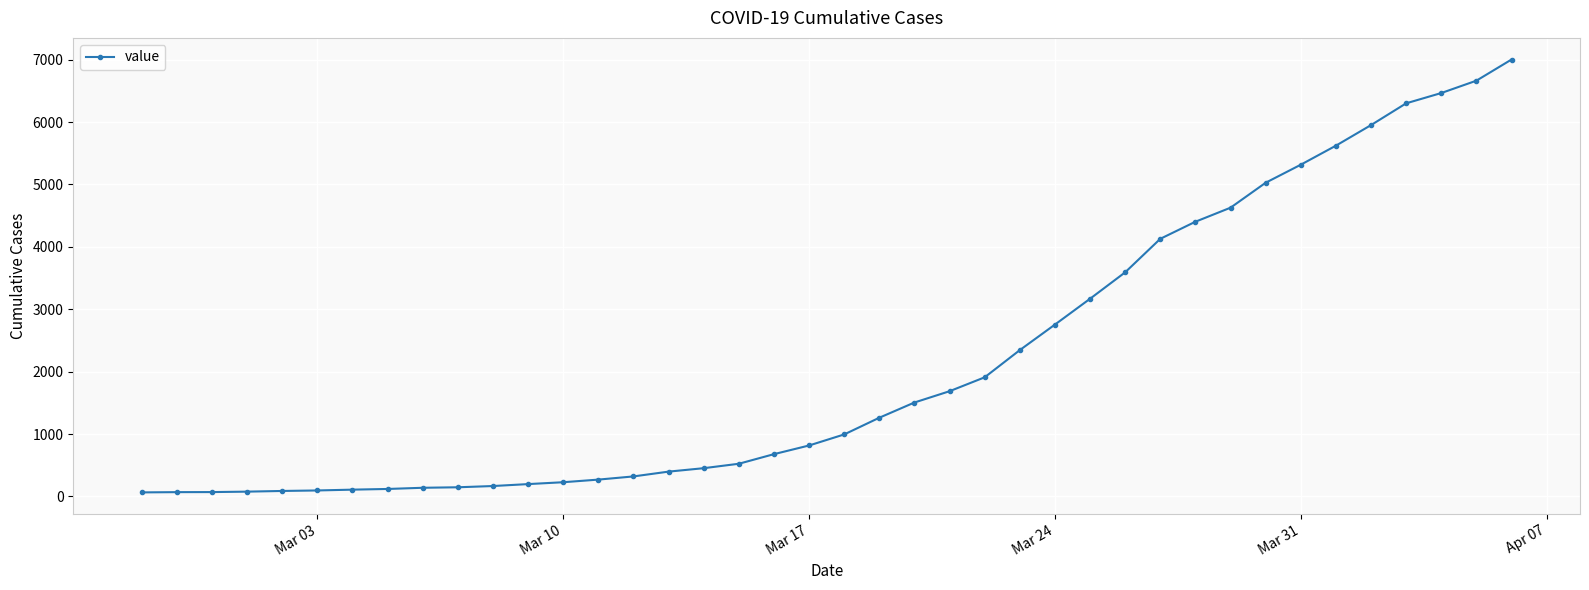

What is the sum of all values?

85740